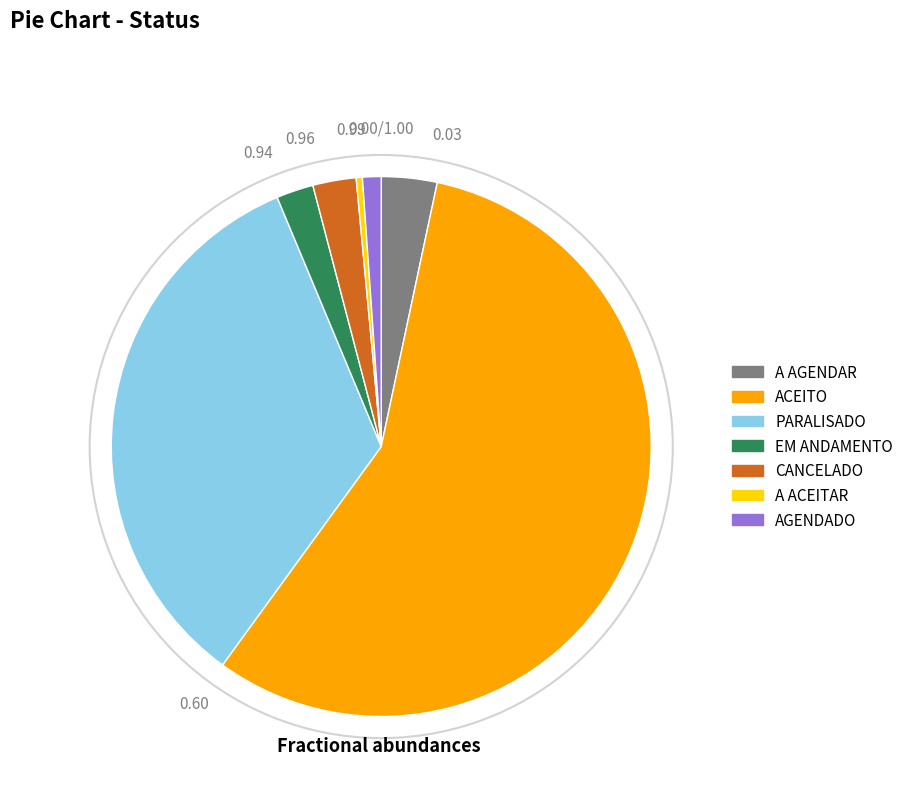

How many slices are in this pie chart?

7